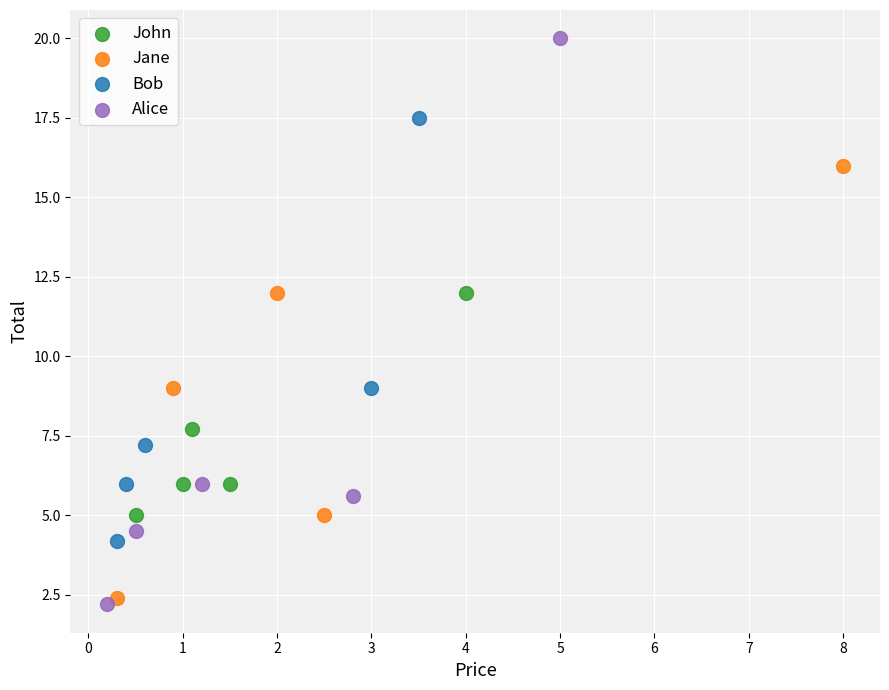

What are all the series names shown in the legend?

John, Jane, Bob, Alice